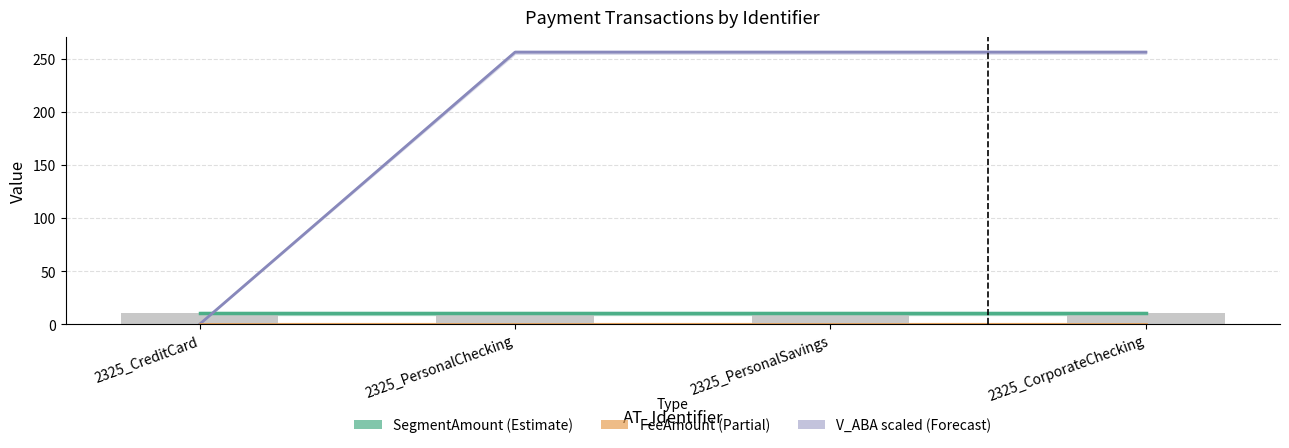

Reading left to right, list all the values displayed in this chart.

SegmentAmount: 10.5	10.5	10.5	10.5
V_ABA (scaled): 0.0	256.1	256.1	256.1
FeeAmount: 0.0	0.0	0.0	0.0